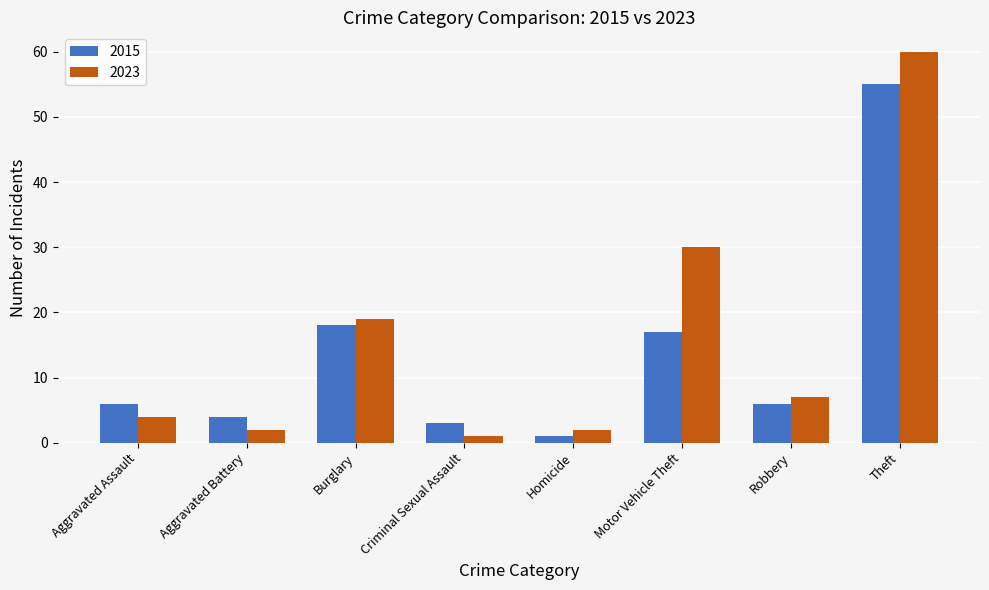

The 2023 series shows 40 at Motor Vehicle Theft. True or false?

False